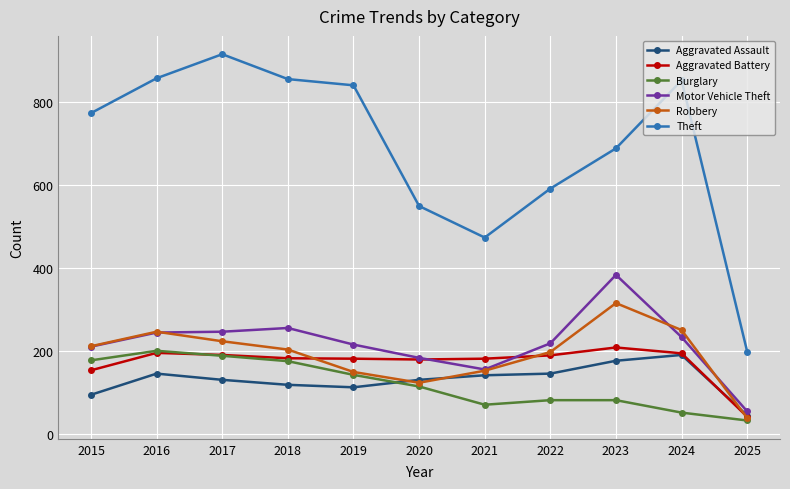

Which category has the lowest value in the Motor Vehicle Theft series?

2025